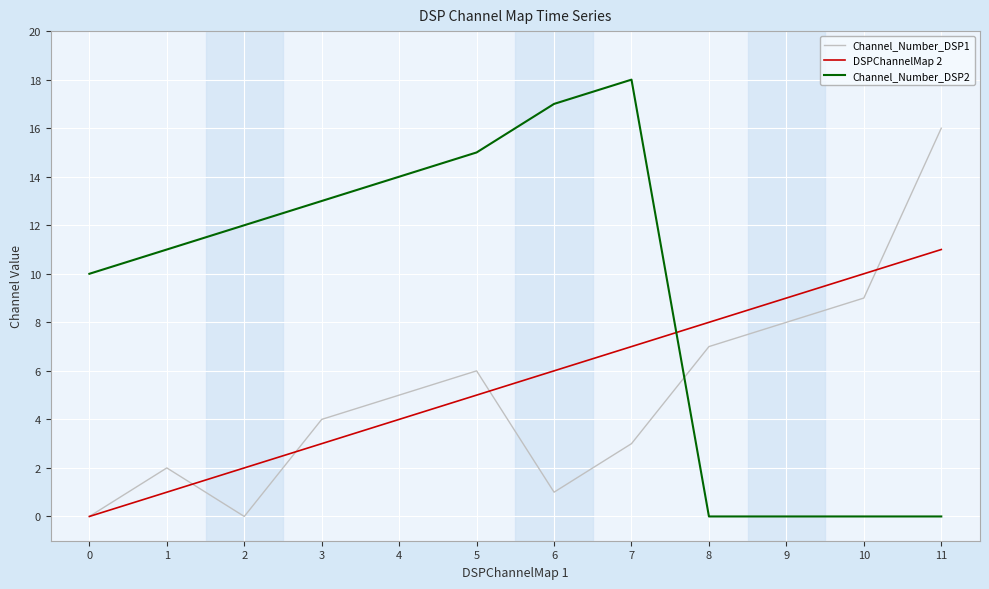

Reading right to left, transcribe all the data shown in this chart.

Channel_Number_DSP1: 16	9	8	7	3	1	6	5	4	0	2	0
DSPChannelMap 2: 11	10	9	8	7	6	5	4	3	2	1	0
Channel_Number_DSP2: 0	0	0	0	18	17	15	14	13	12	11	10